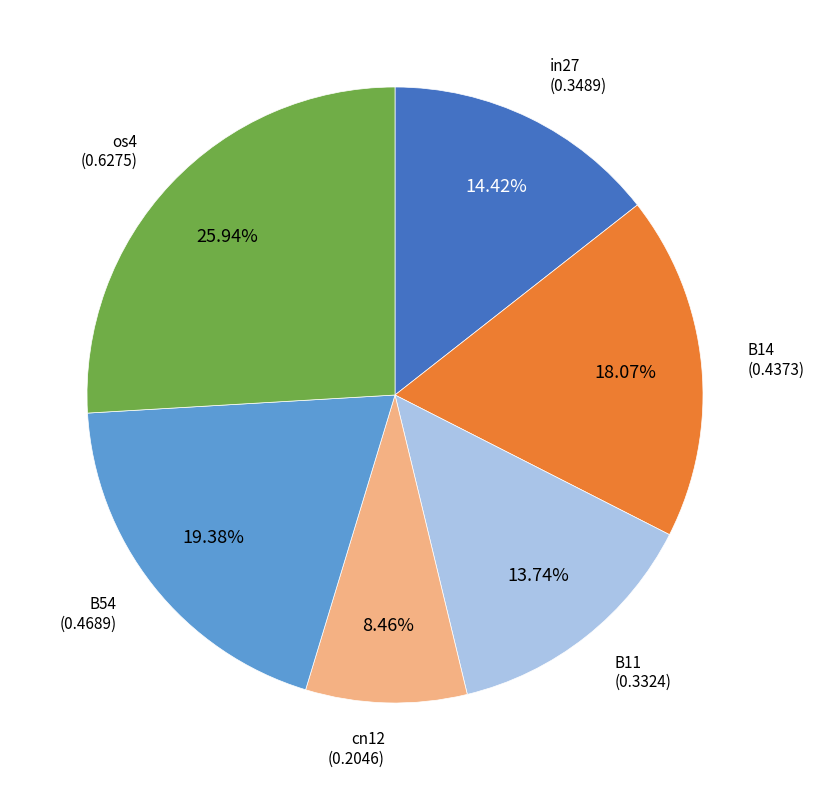

Does any single category account for the majority?

No